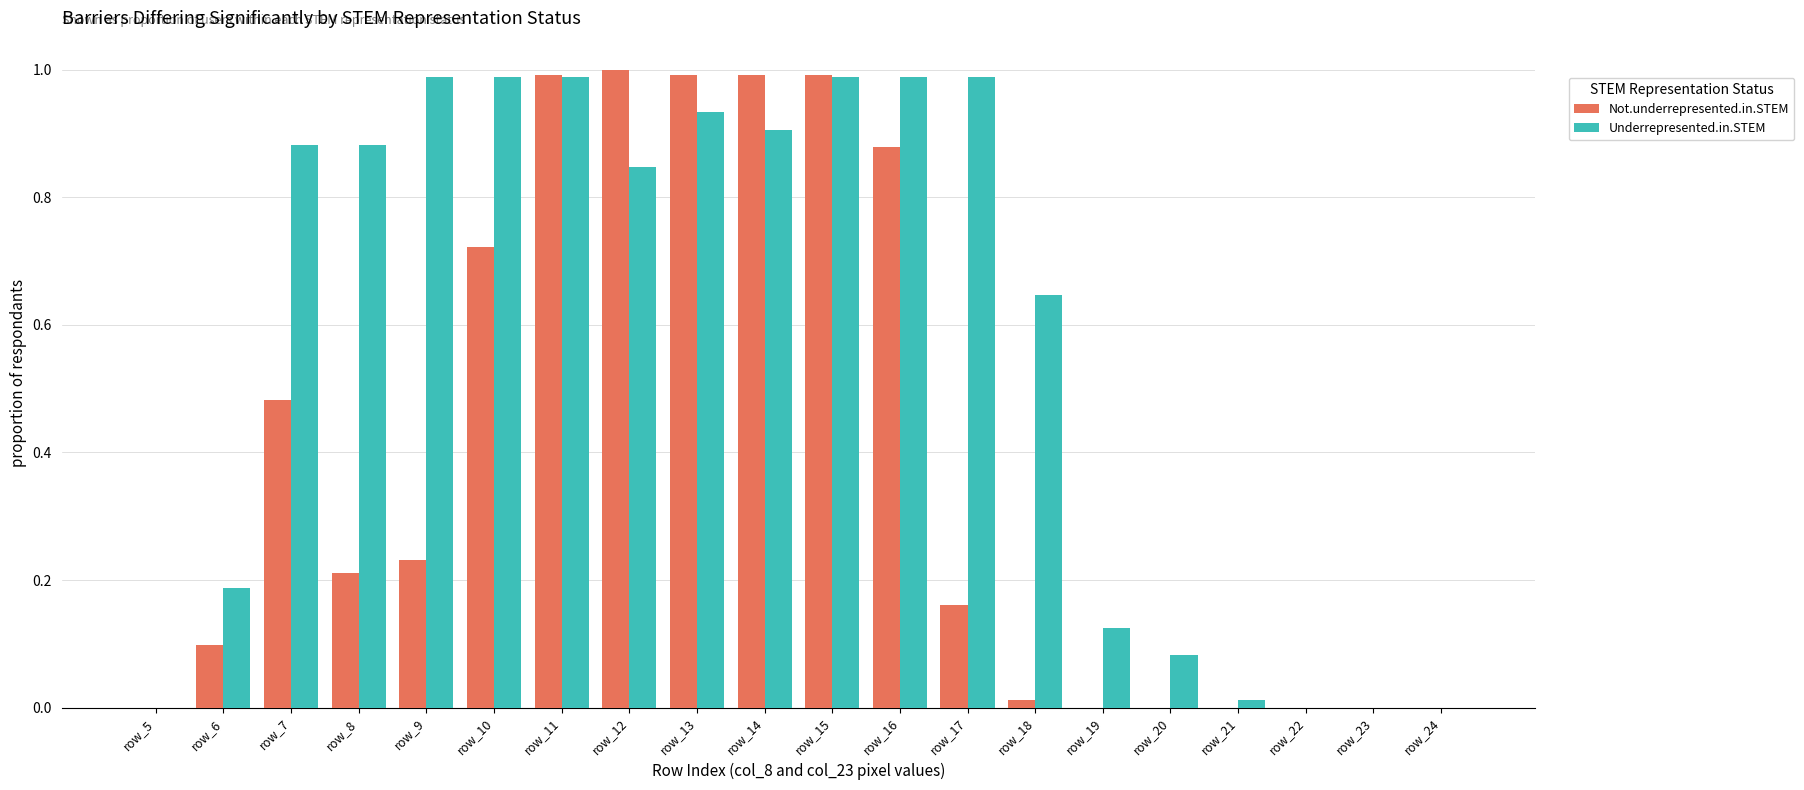

Between row_10 and row_14, which series saw the biggest shift?

Not.underrepresented.in.STEM